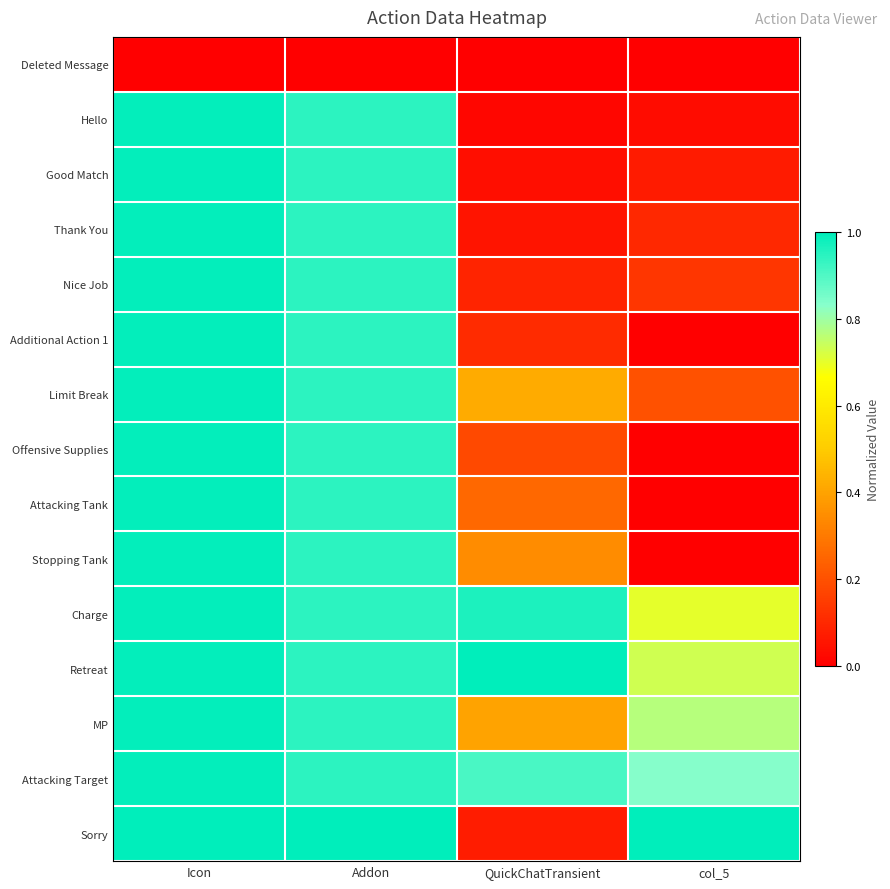

What is the total value across all series at Addon?

13.3